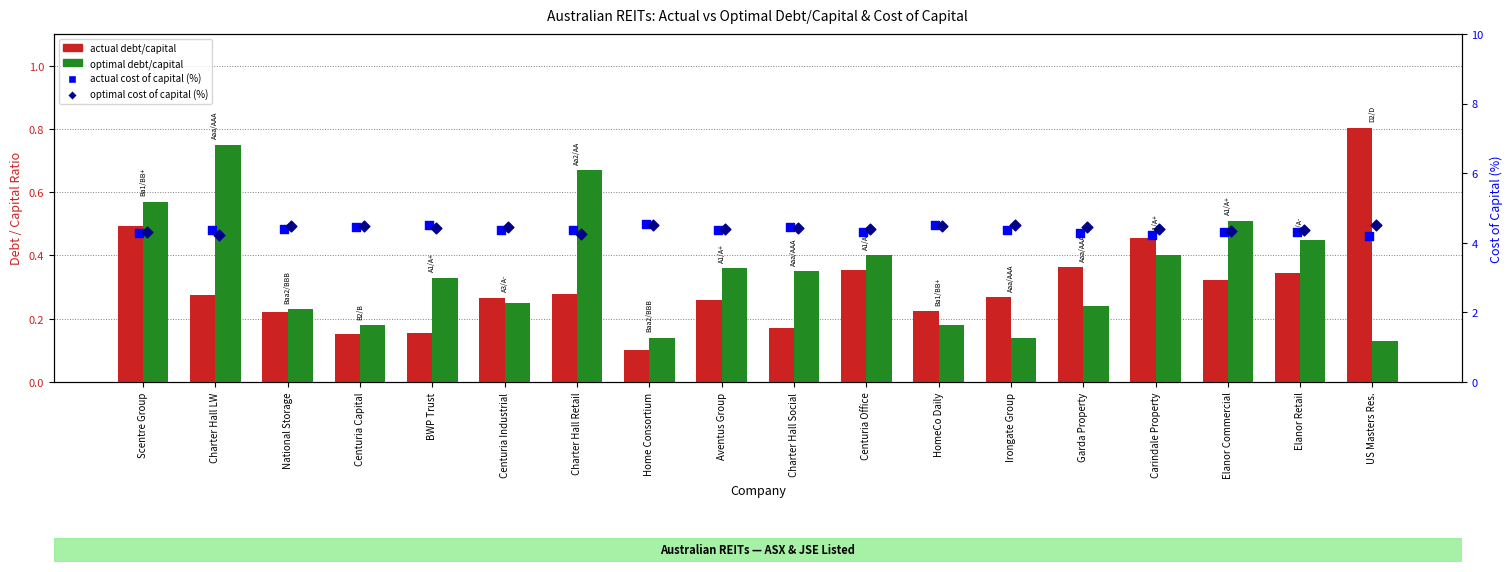

Is the value of optimal cost of capital (%) at Charter Hall LW greater than the value of actual debt/capital at Centuria Industrial?

Yes